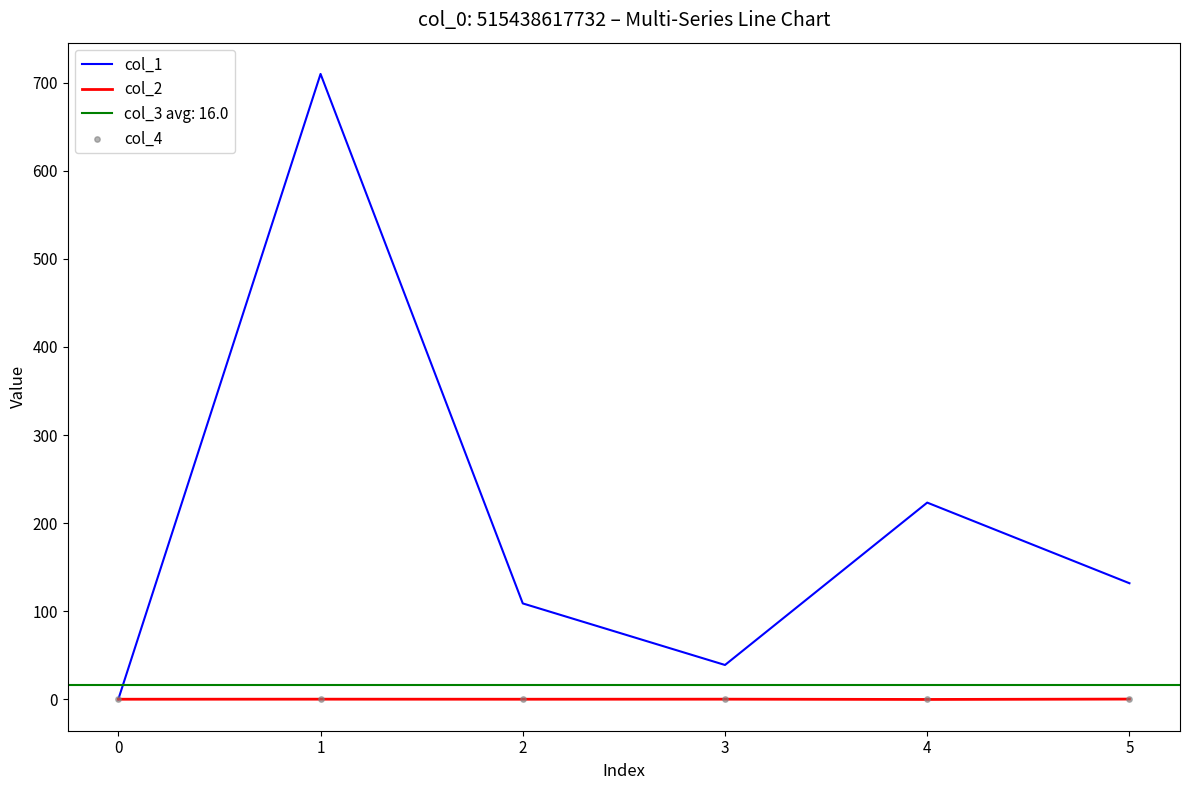

Which series contains the lowest Y value?

col_2